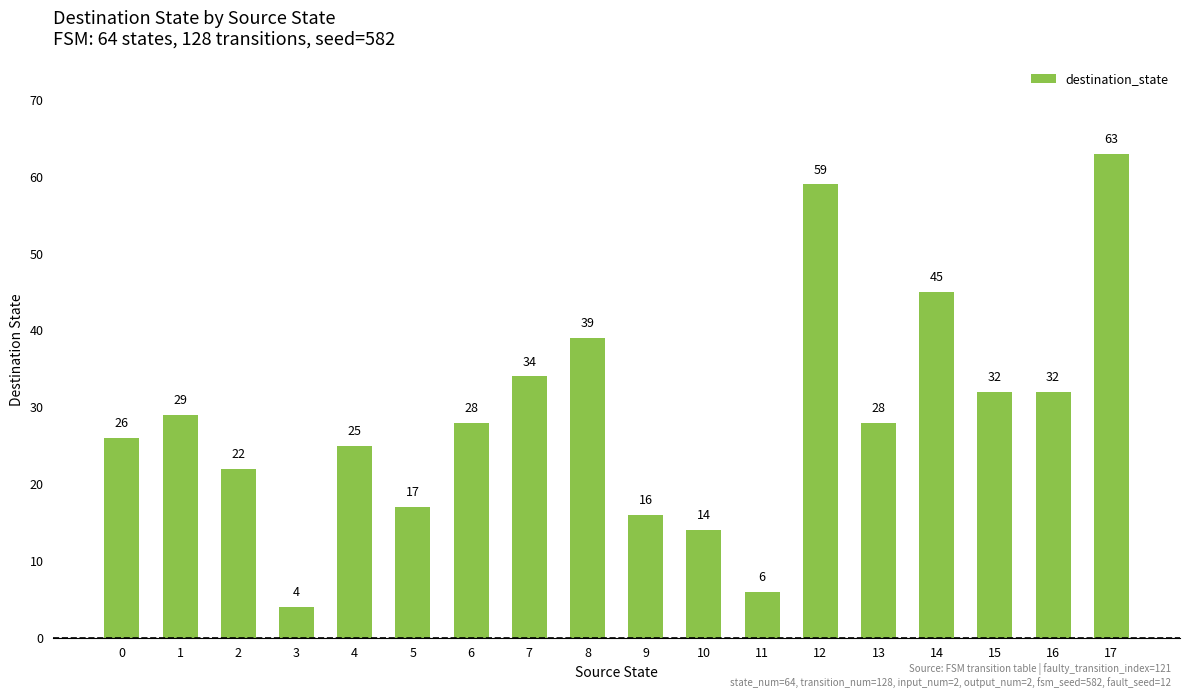

What is the difference between the maximum and minimum values?

59